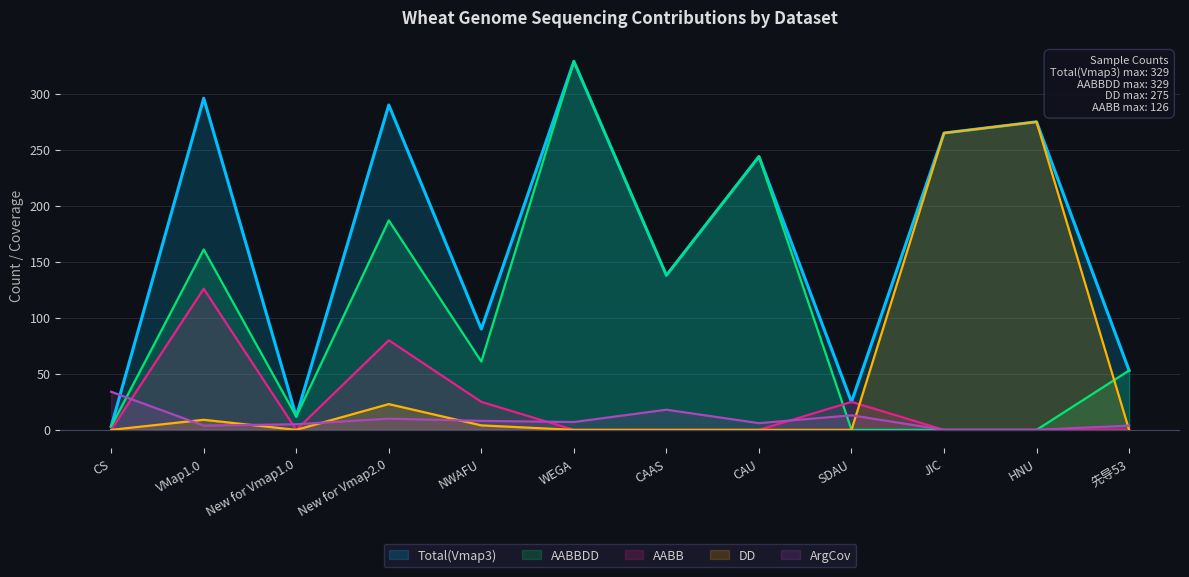

How many lines are shown in the chart?

5